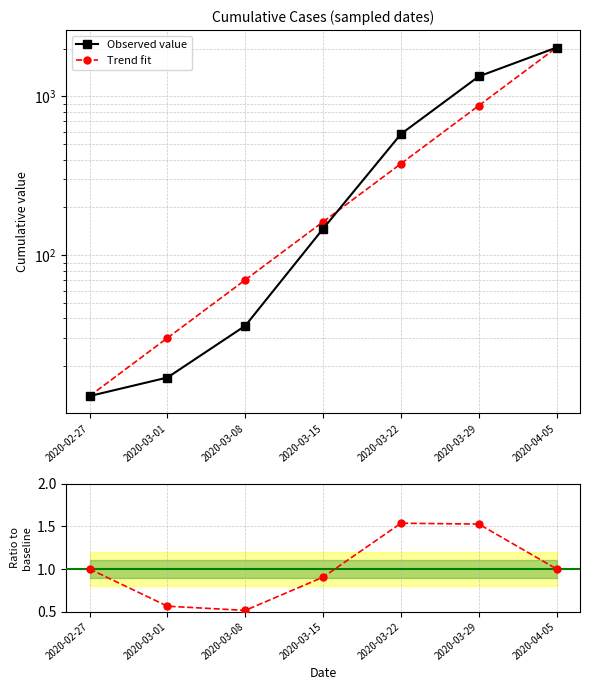

Which series ends up on top after the final intersection of Trend fit and Observed value?

Trend fit